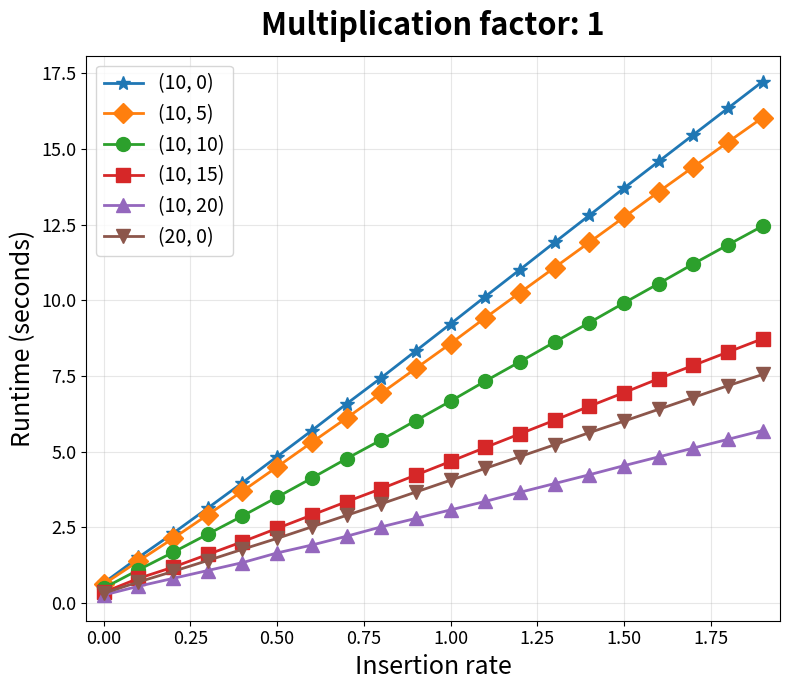

List the series in order of their peak value, highest first.

(10, 0), (10, 5), (10, 10), (10, 15), (20, 0), (10, 20)